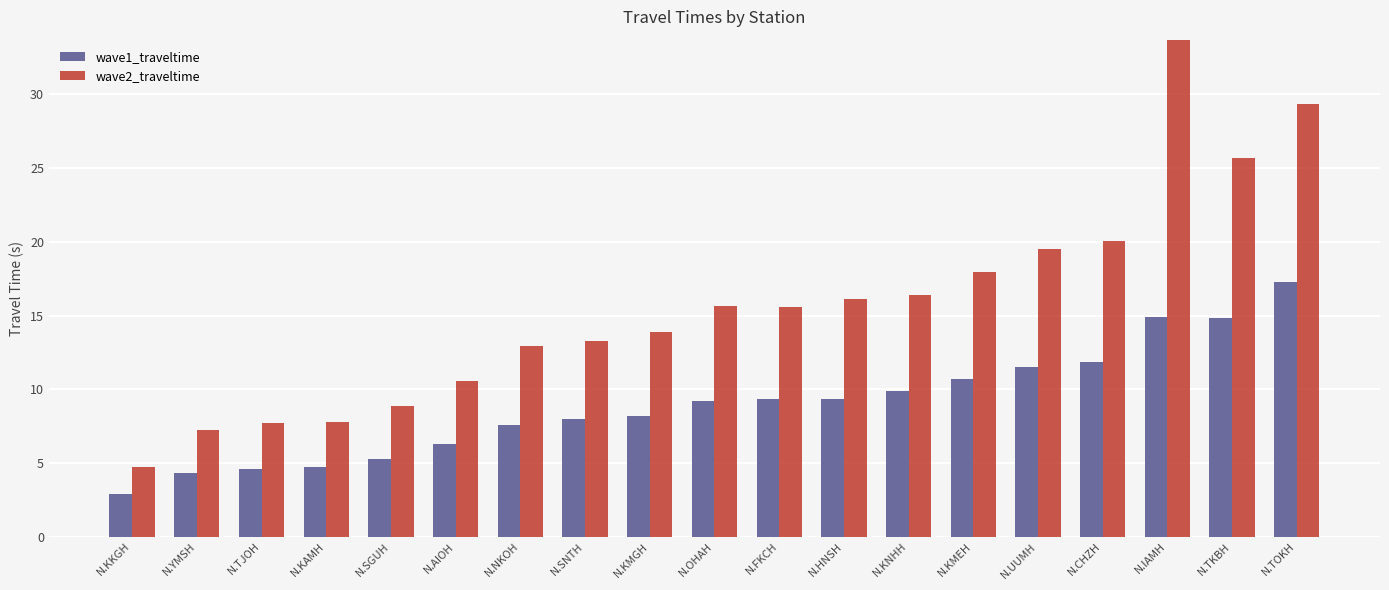

Is it true that wave2_traveltime equals 3.3 at N.YMSH?

False